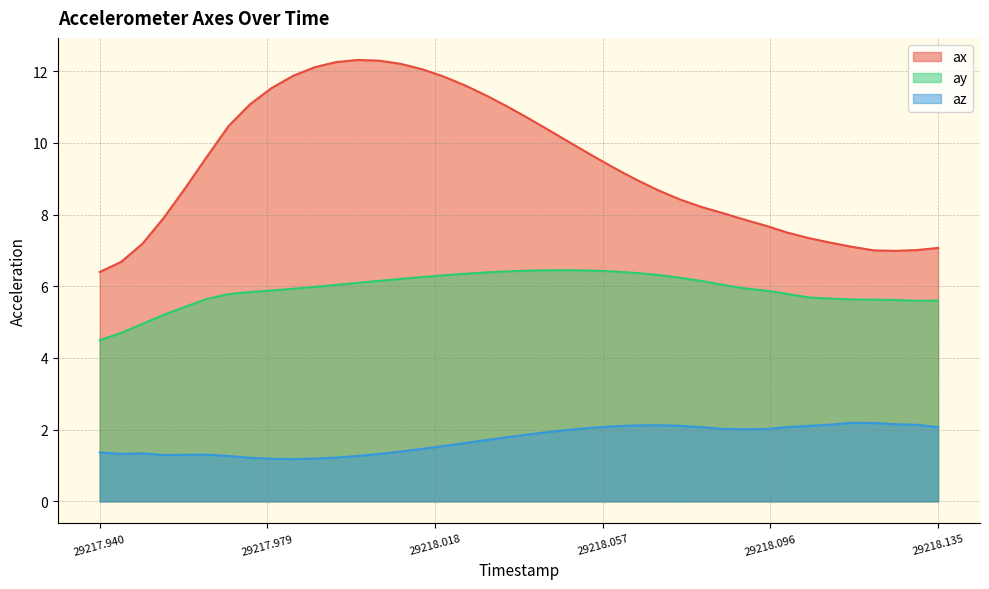

What is the value of the ay point at the 12th from the left?

6.0